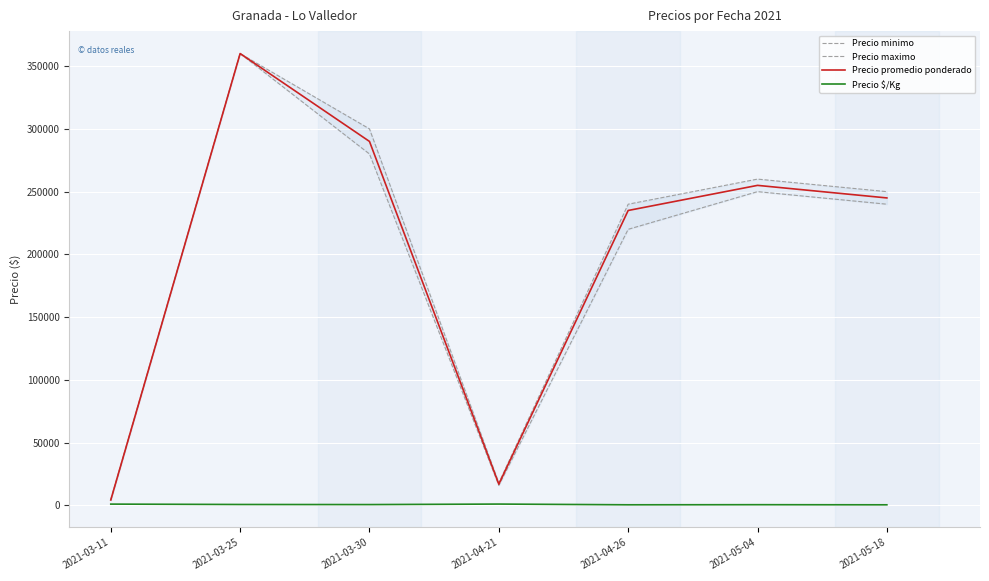

What is the difference between the second highest and second lowest values in the Precio minimo series?

264000